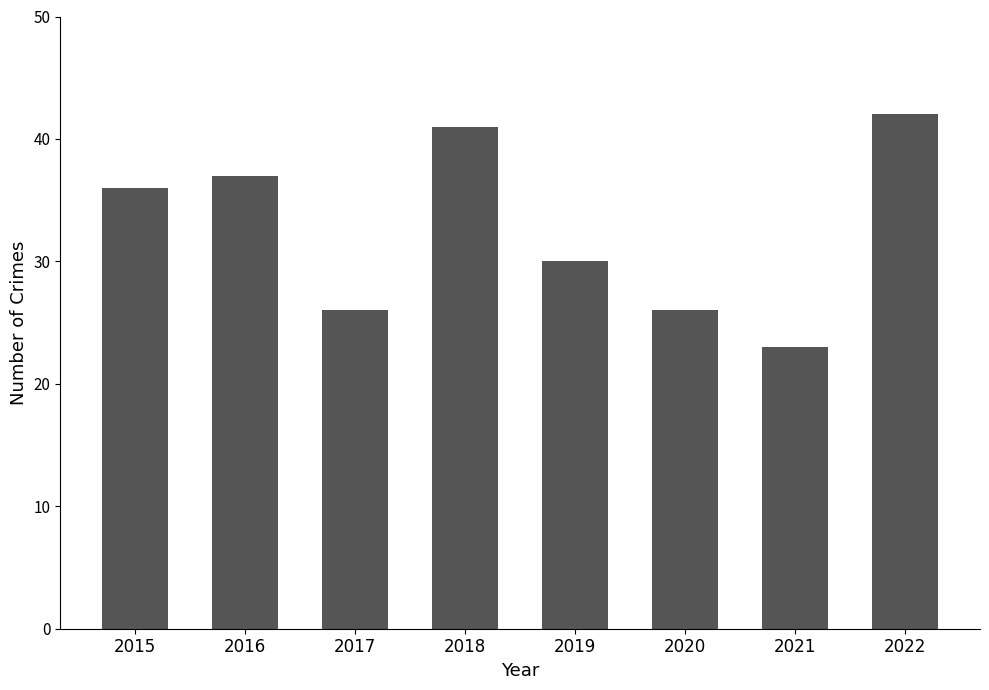

Which category has the highest value across all series?

2022